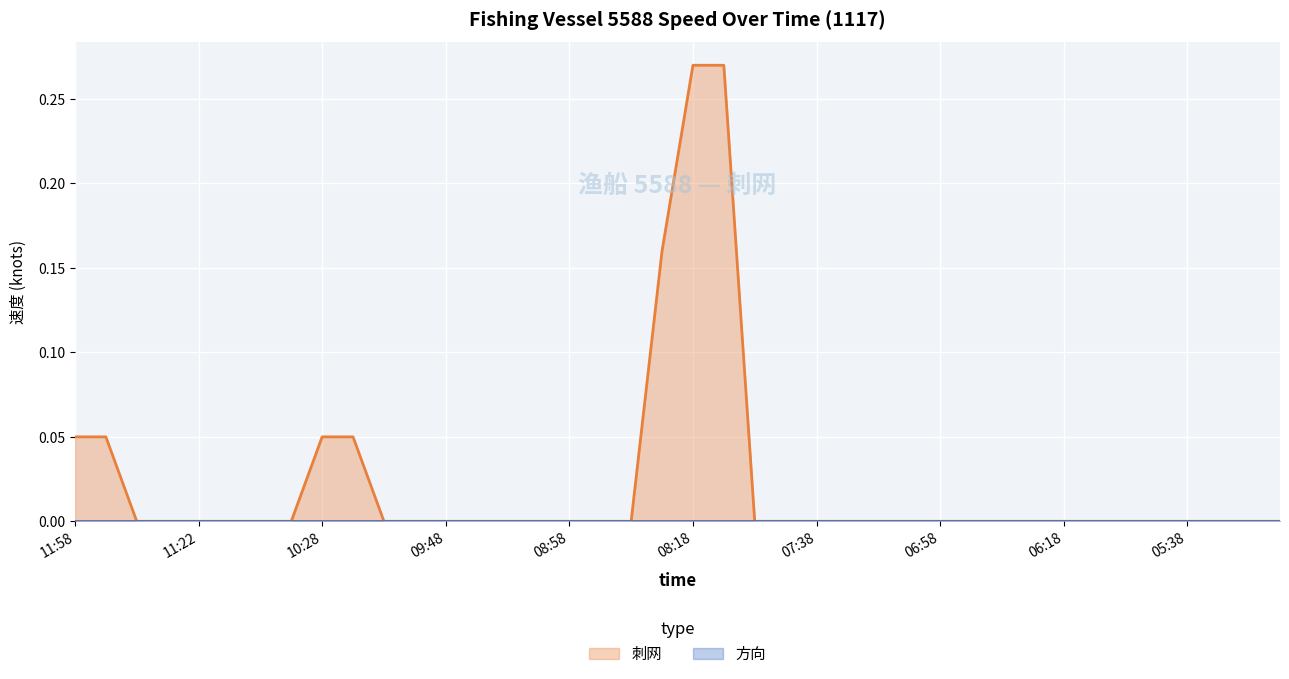

List the labels in order of value, smallest first.

11:38, 11:28, 11:22, 10:58, 10:48, 10:39, 10:08, 09:58, 09:48, 09:38, 09:28, 09:21, 08:58, 08:48, 08:39, 07:58, 07:48, 07:38, 07:28, 07:18, 07:08, 06:58, 06:48, 06:39, 06:28, 06:18, 06:08, 05:58, 05:48, 05:38, 05:28, 05:18, 05:08, 11:58, 11:48, 10:28, 10:18, 08:28, 08:18, 08:08